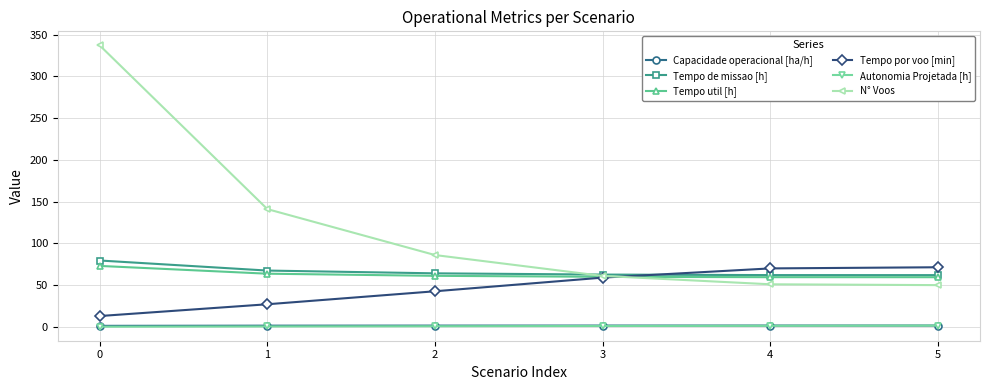

The value of Tempo util [h] at 1 is 106.9. True or false?

False